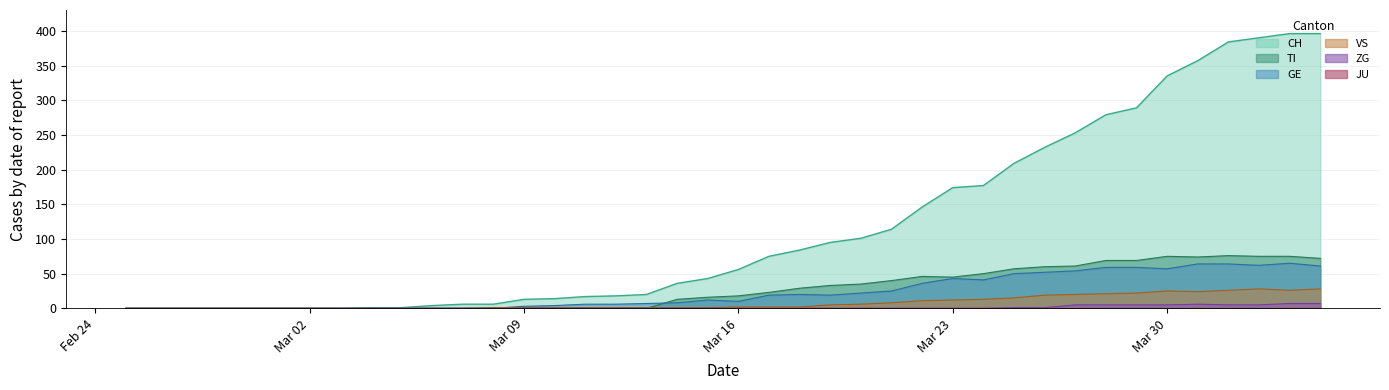

What is the maximum value for VS?

28